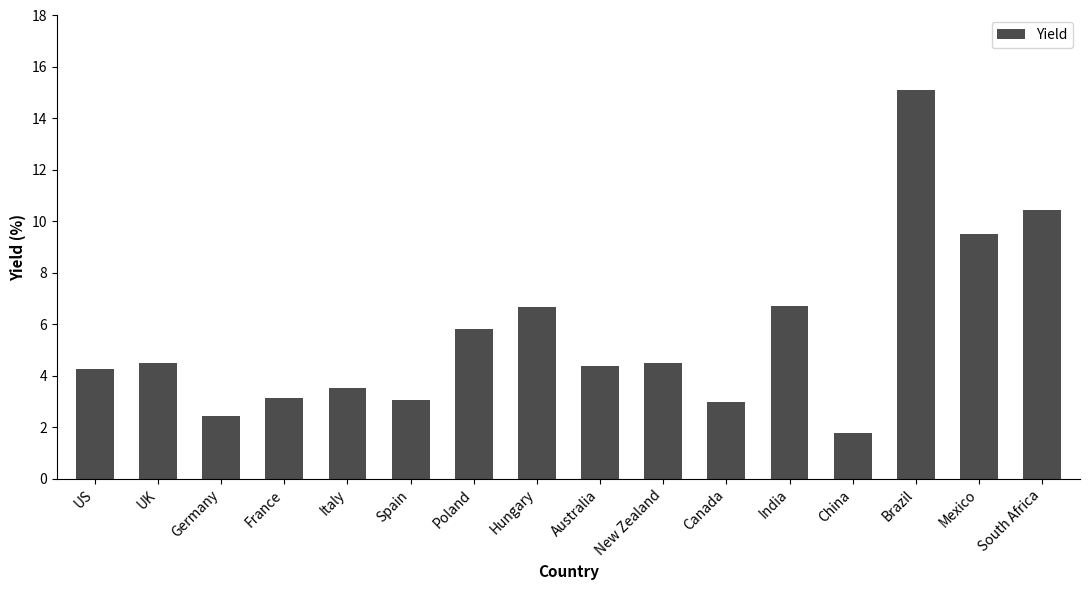

At which category does the chart reach its minimum across all series?

China